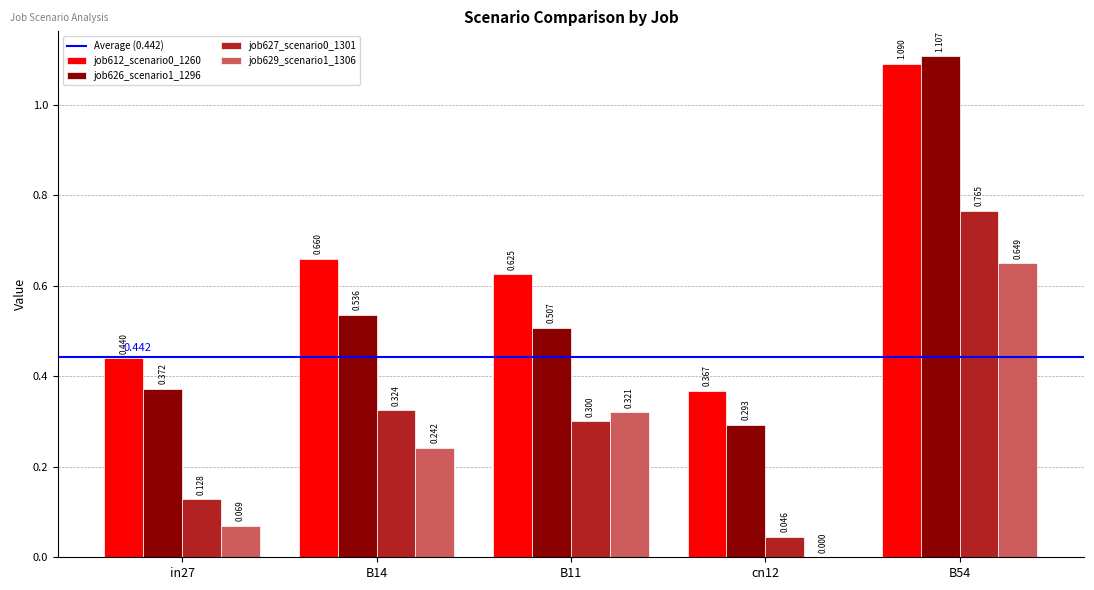

Is it true that job629_scenario1_1306 equals 0.0 at cn12?

True